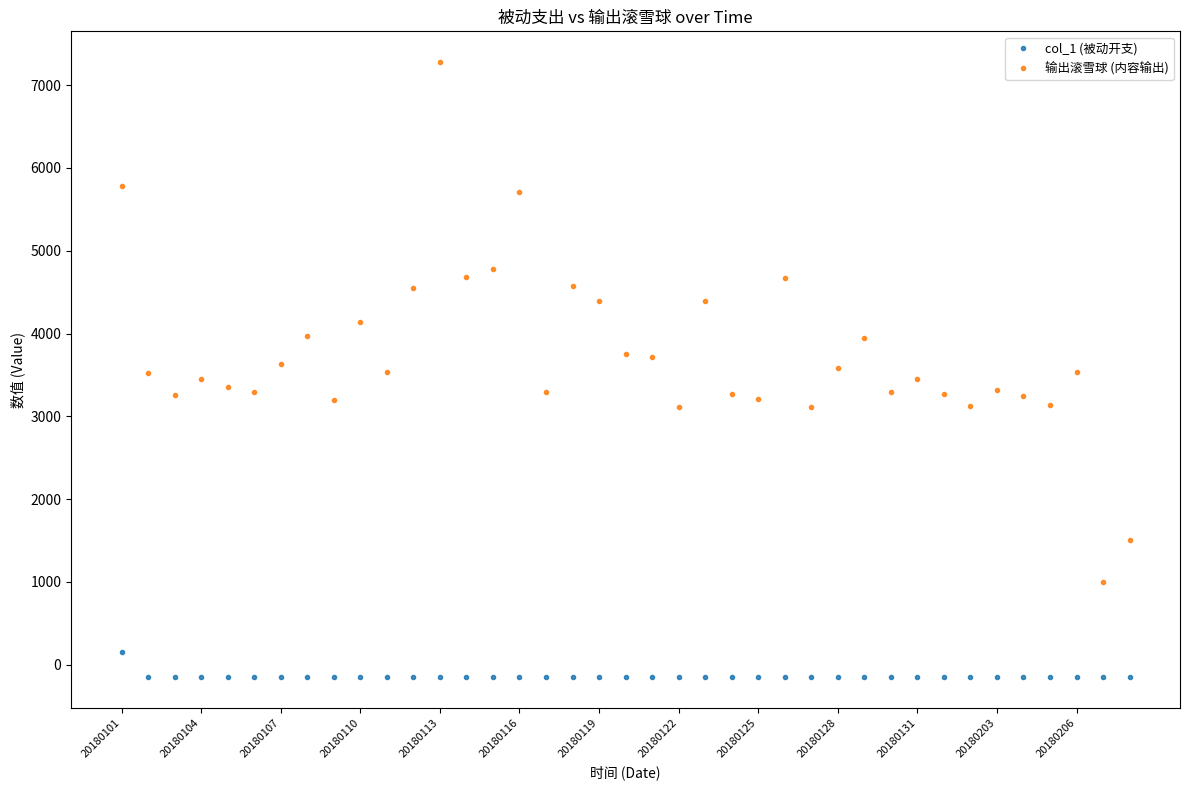

Does the chart have visible grid lines?

No